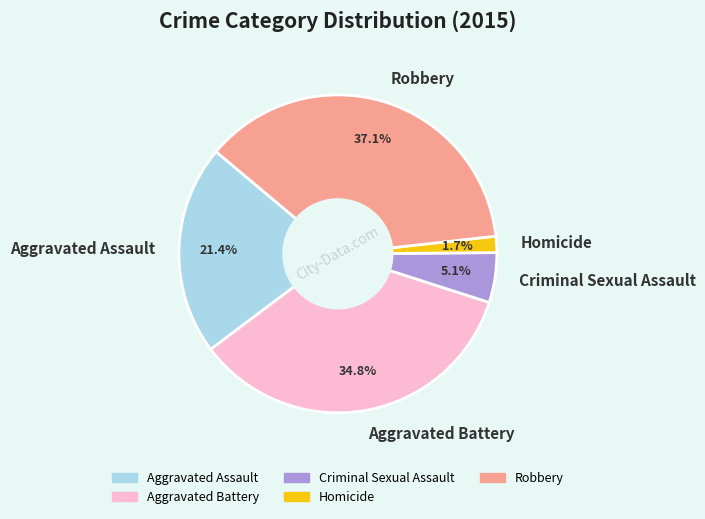

To the nearest percent, what percentage of the pie is Aggravated Assault?

21%